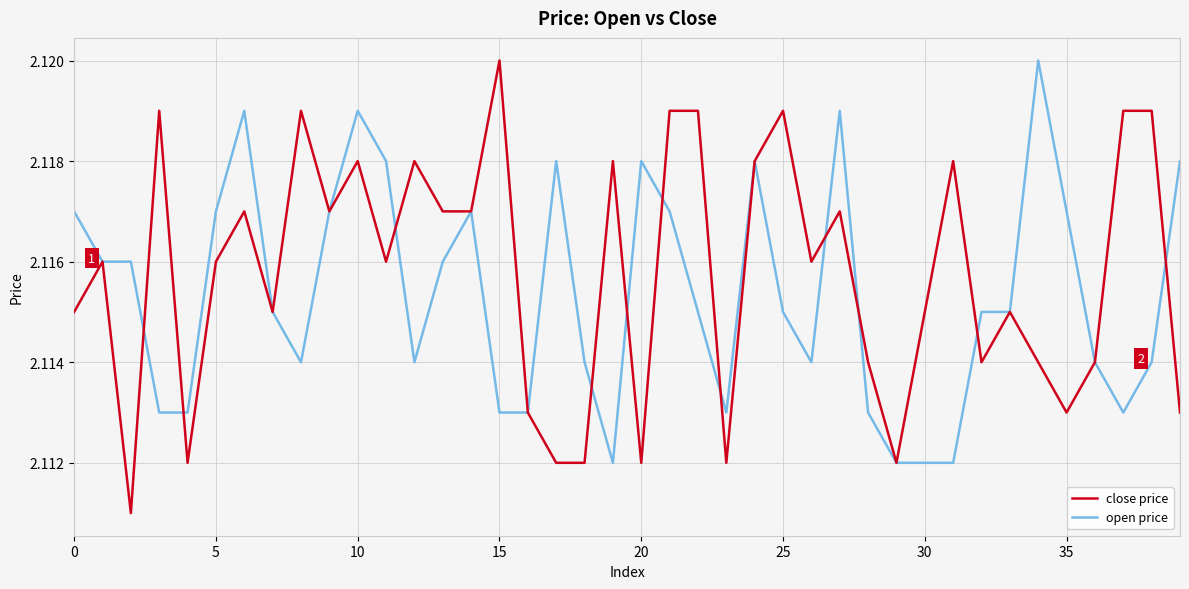

Which series has the widest spread of values?

close price